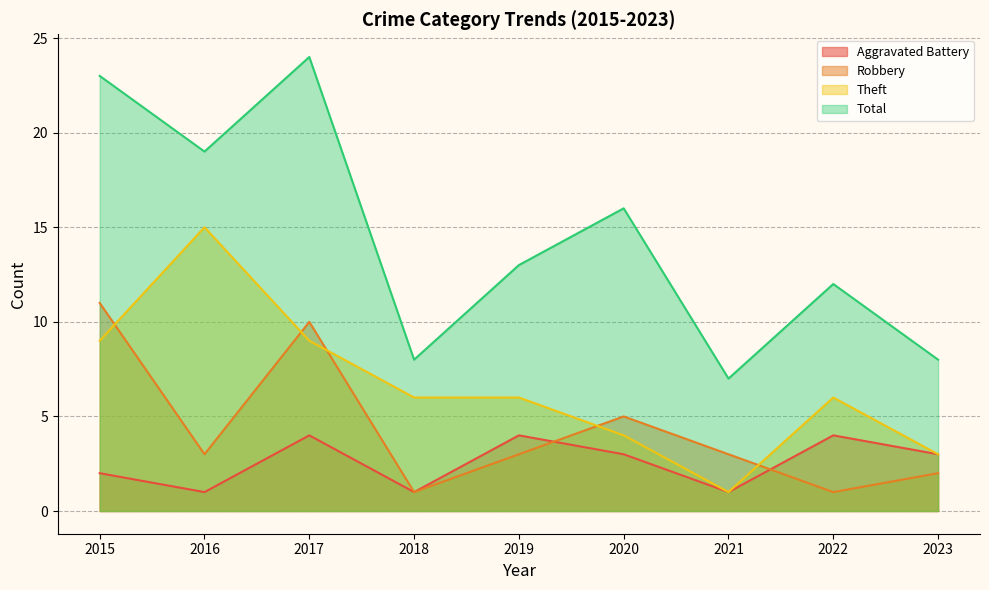

The Robbery series shows 3 at 2021. True or false?

True